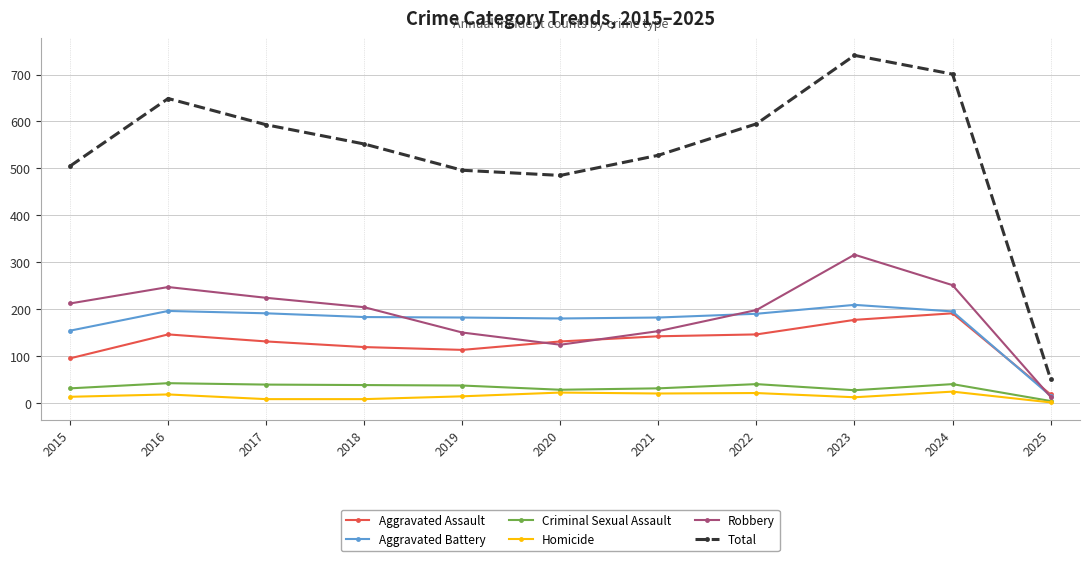

In Aggravated Assault, how many points are lower than both neighbors (excluding endpoints)?

1